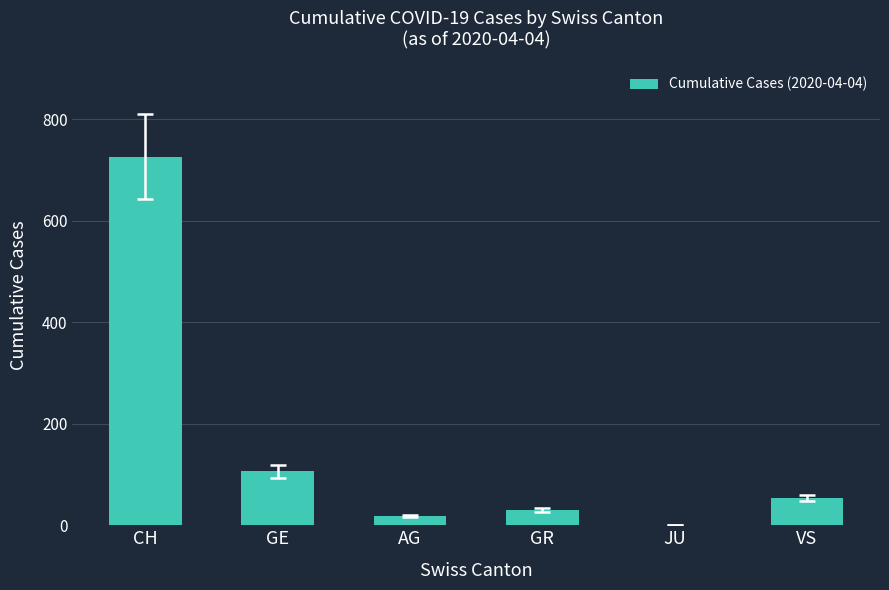

What is the difference between the values at AG and GE?

88